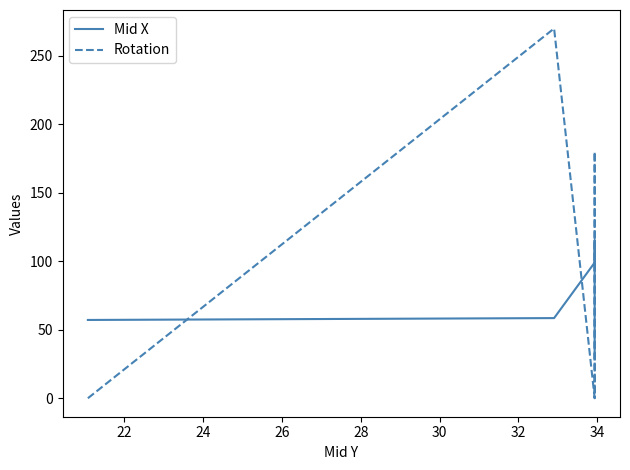

Which series has the widest spread of values?

Rotation